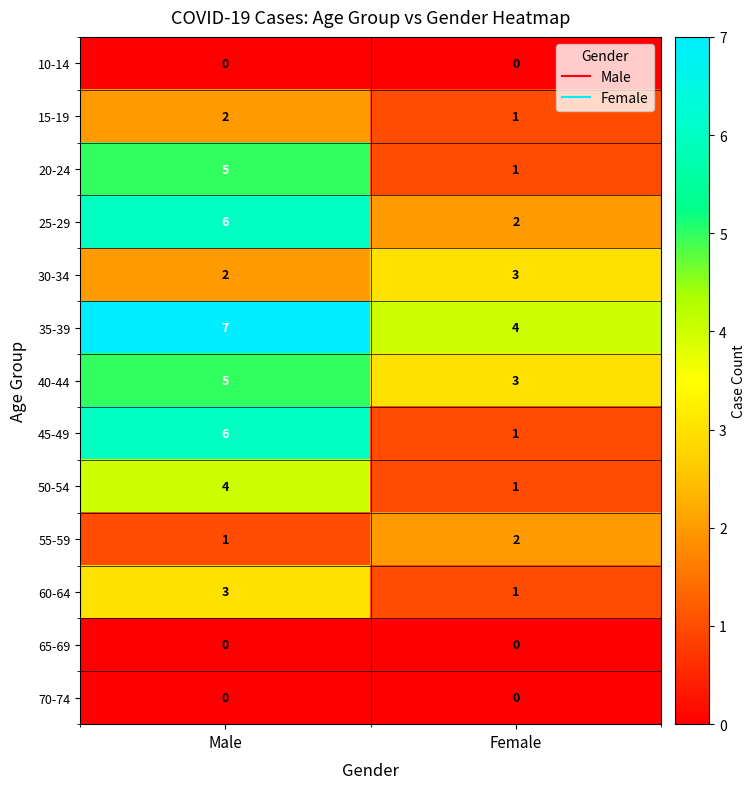

What is the difference between the 35-39 values at Male and Female?

3